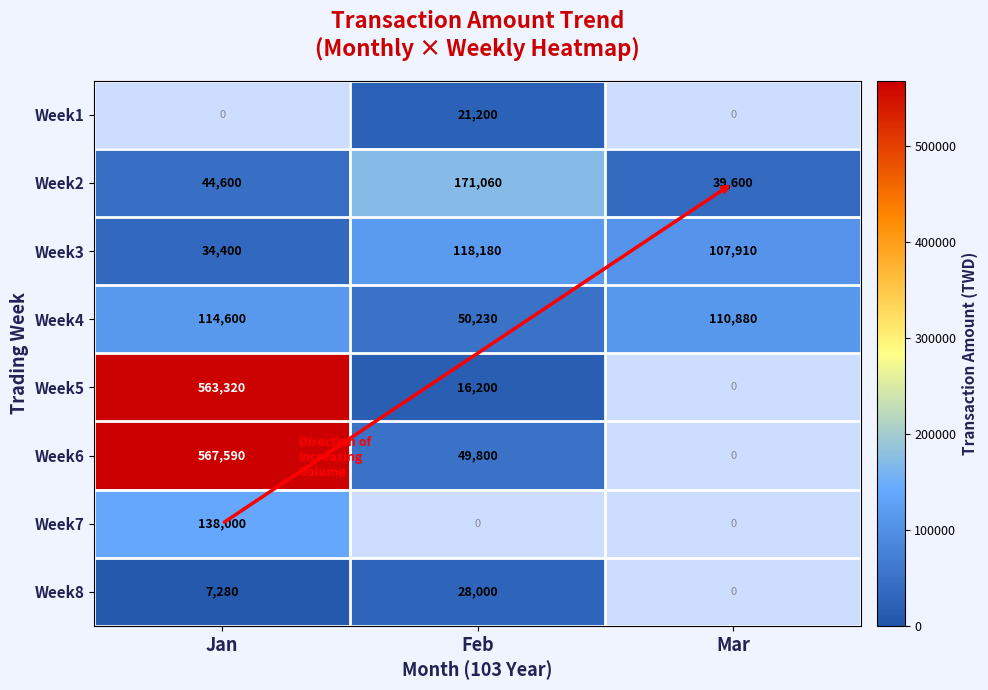

The Week6 series shows 567590 at Jan. True or false?

True